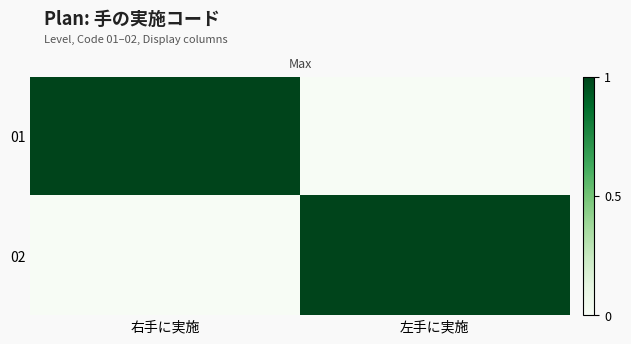

Reading left to right, list all the values displayed in this chart.

01: 右手に実施=1	左手に実施=0
02: 右手に実施=0	左手に実施=1